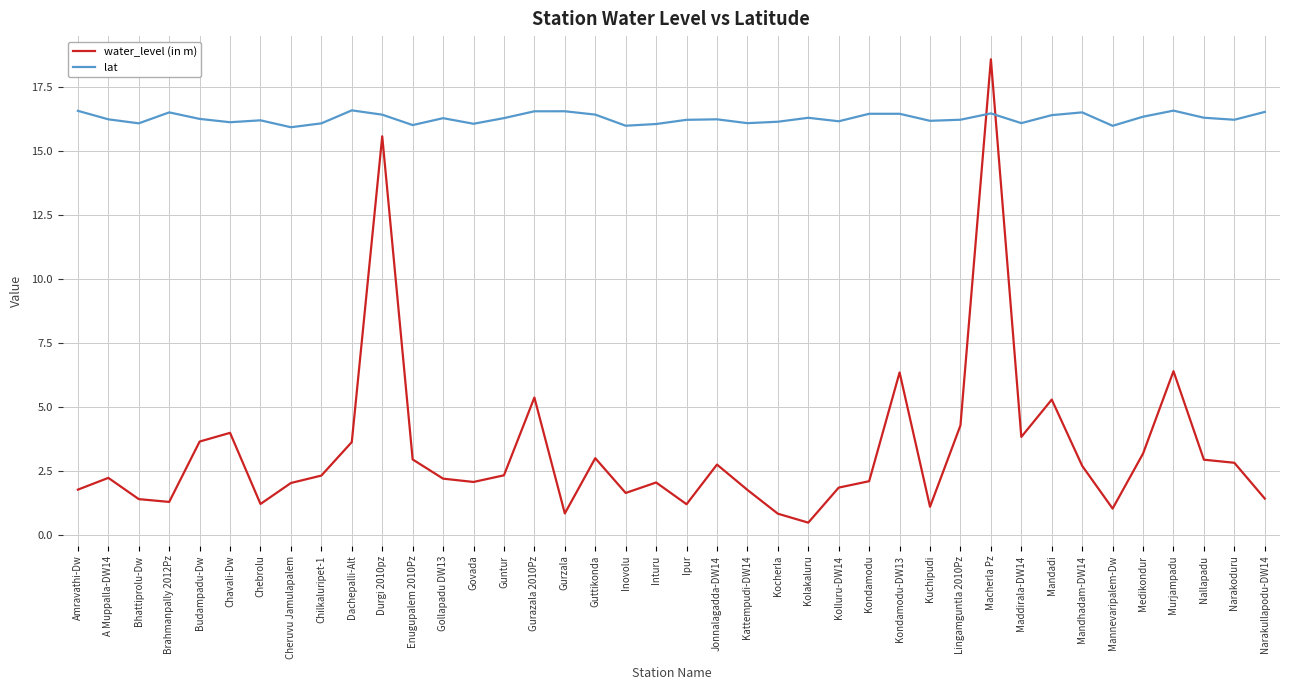

Which series changed the most between Amravathi-Dw and Kolakaluru?

water_level (in m)